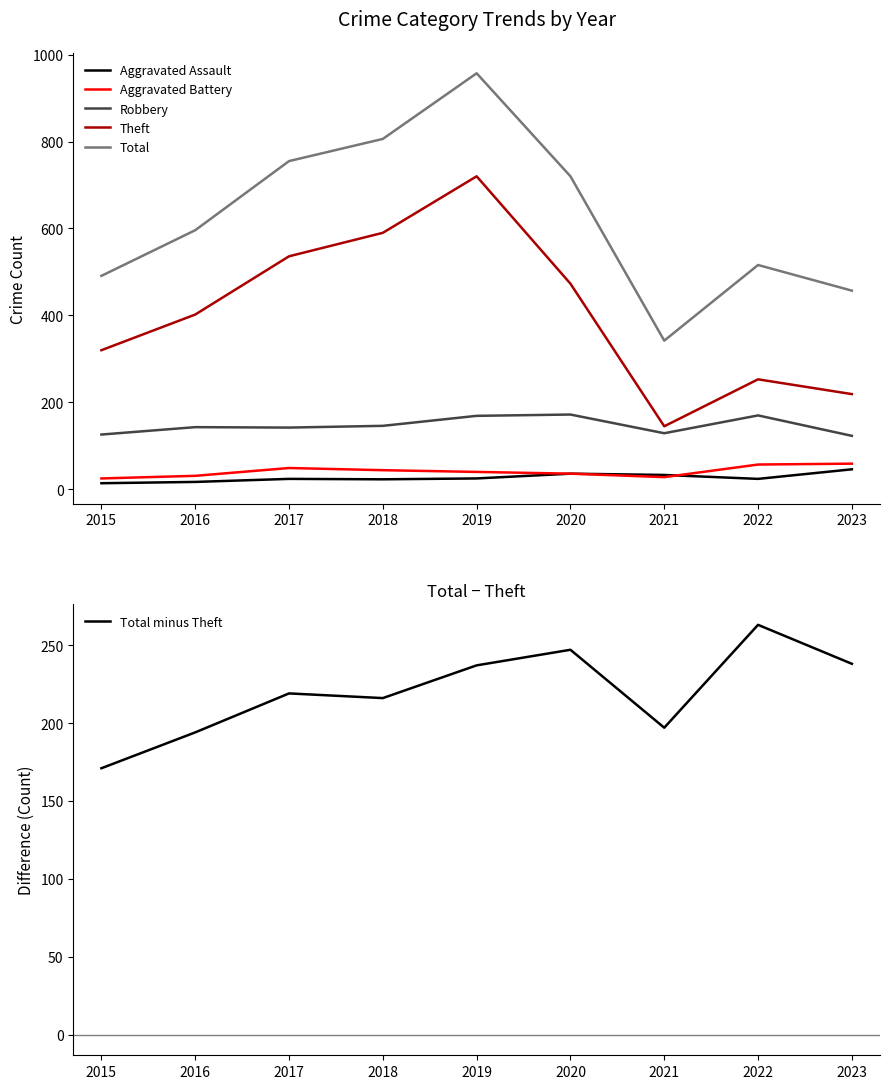

At which category is the sum across all series the highest?

2019